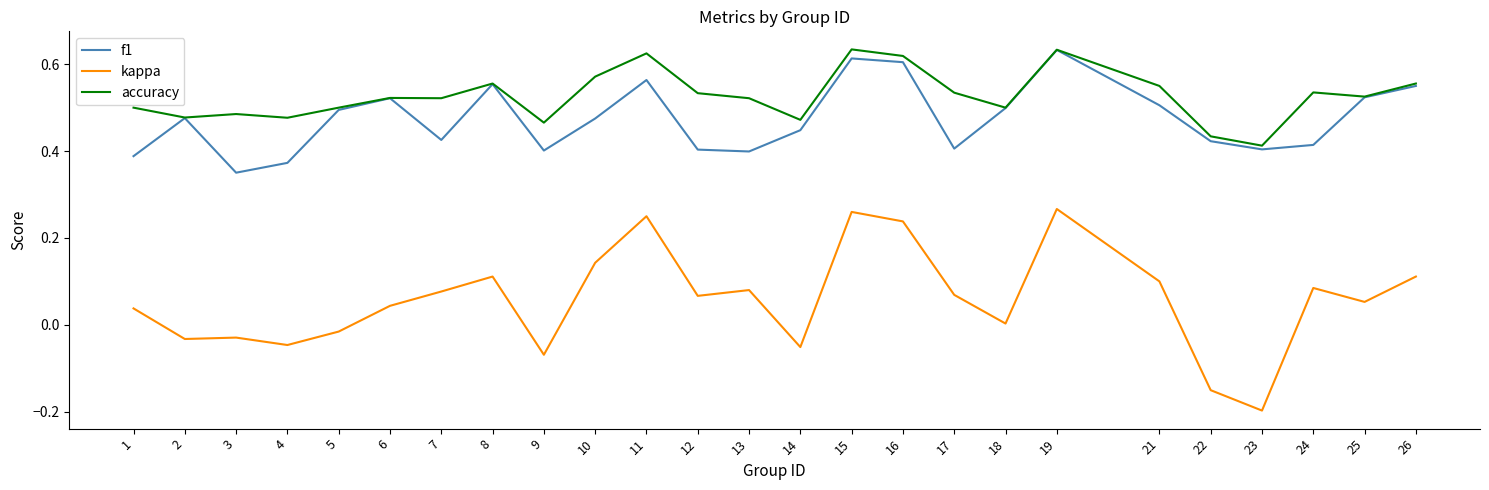

How many lines are shown in the chart?

3